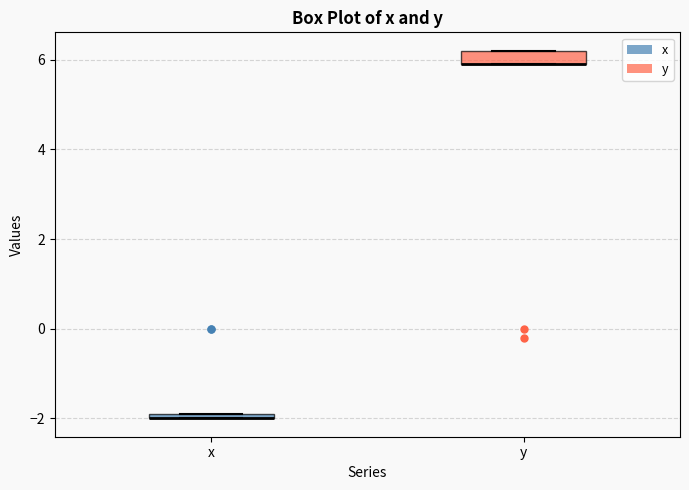

Where is the lower edge of the box for x on the y-axis? The values are not printed on the chart, so give them approximately, as read against the axis.

-2.0